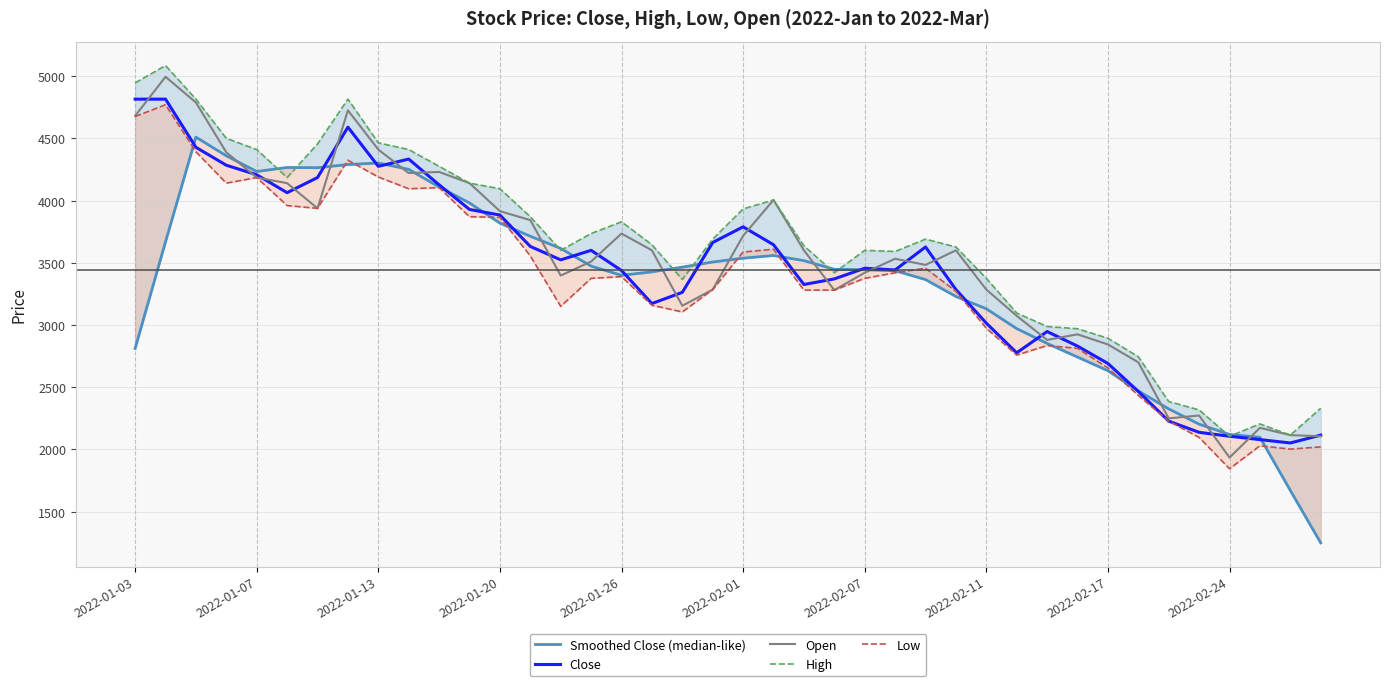

What is the total value across all series at 10?

20844.9